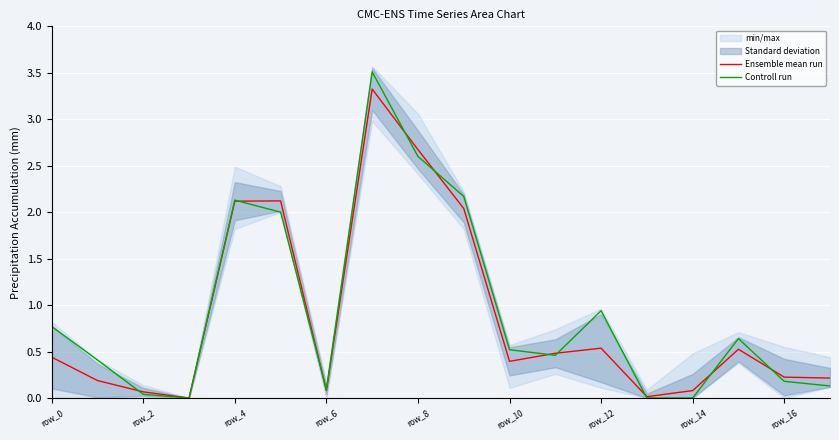

The value of Controll run at row_12 is 1.3. True or false?

False